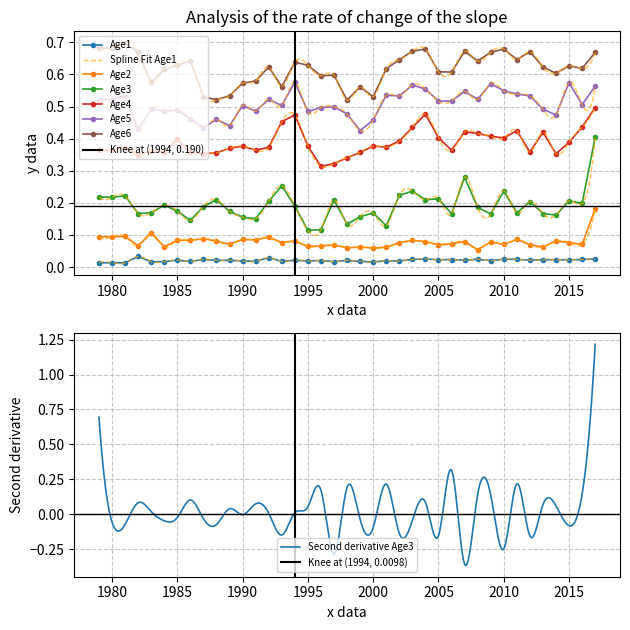

True or false: Age5 and Age2 intersect in this chart.

False